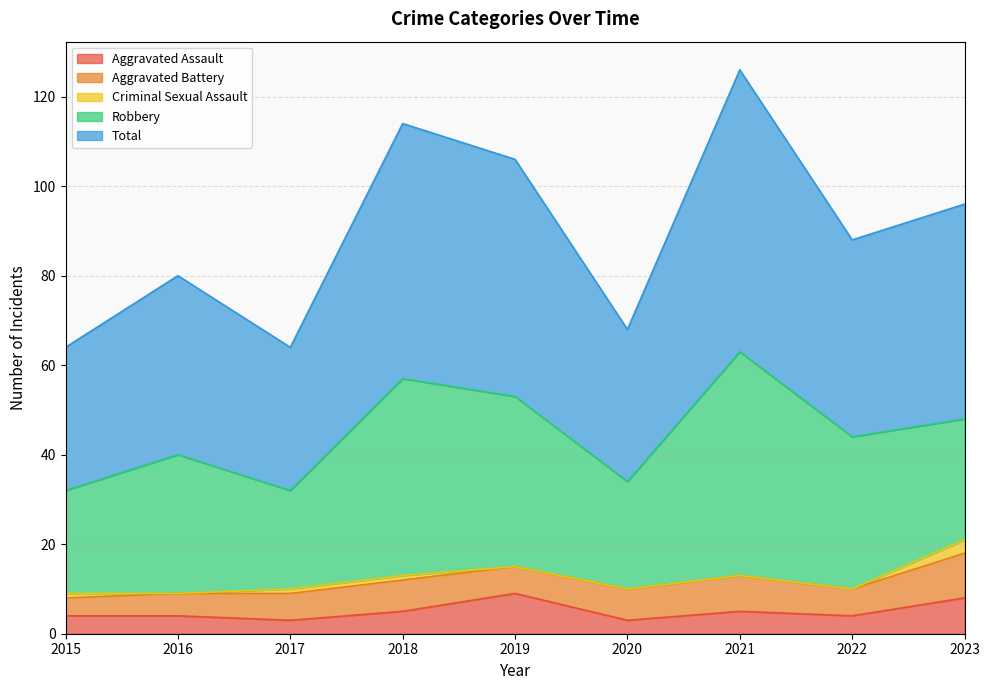

Count the Aggravated Assault values in the range 4 to 5.

5